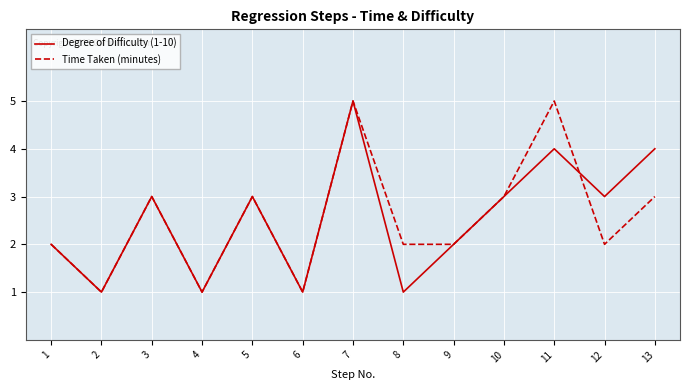

Is it true that Time Taken (minutes) equals 3 at 5?

True